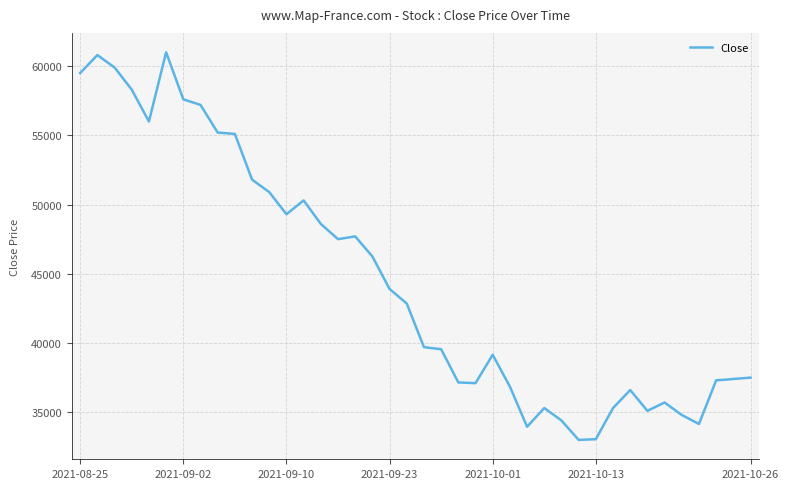

What is the difference between the maximum and minimum values?

28000